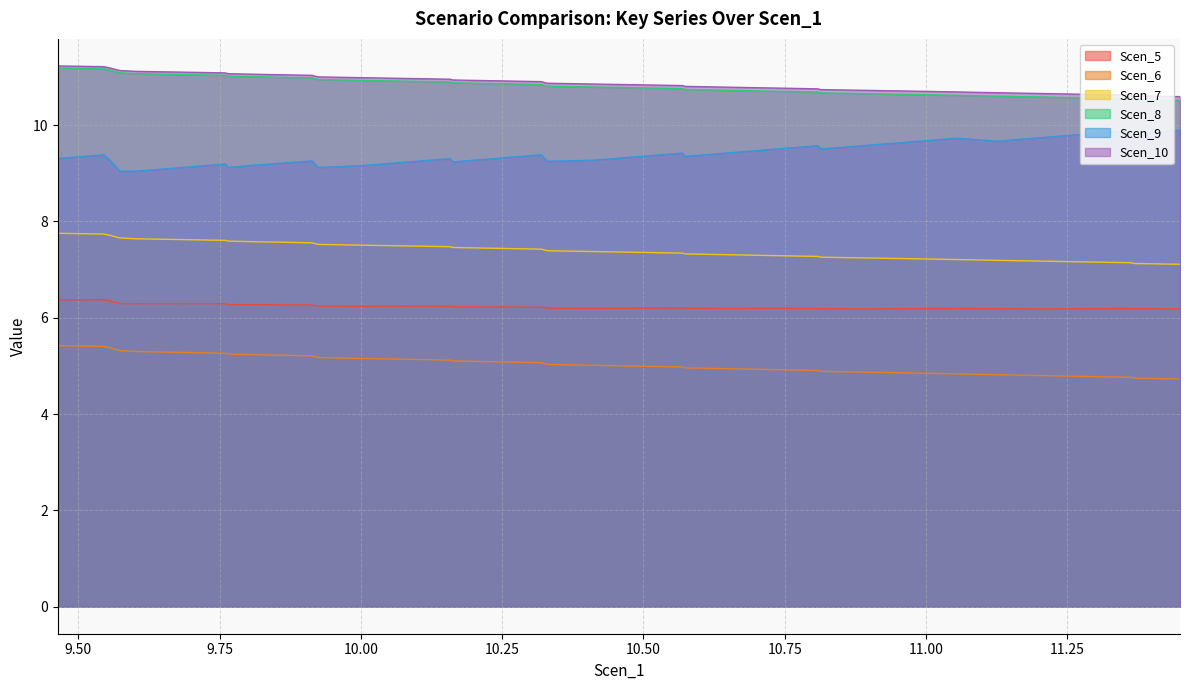

Which series has the largest total across all categories?

Scen_10